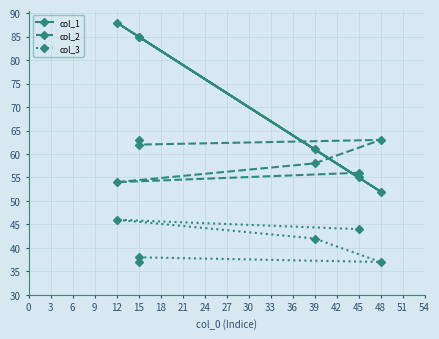

Between 45 and 39, which series saw the biggest shift?

col_1